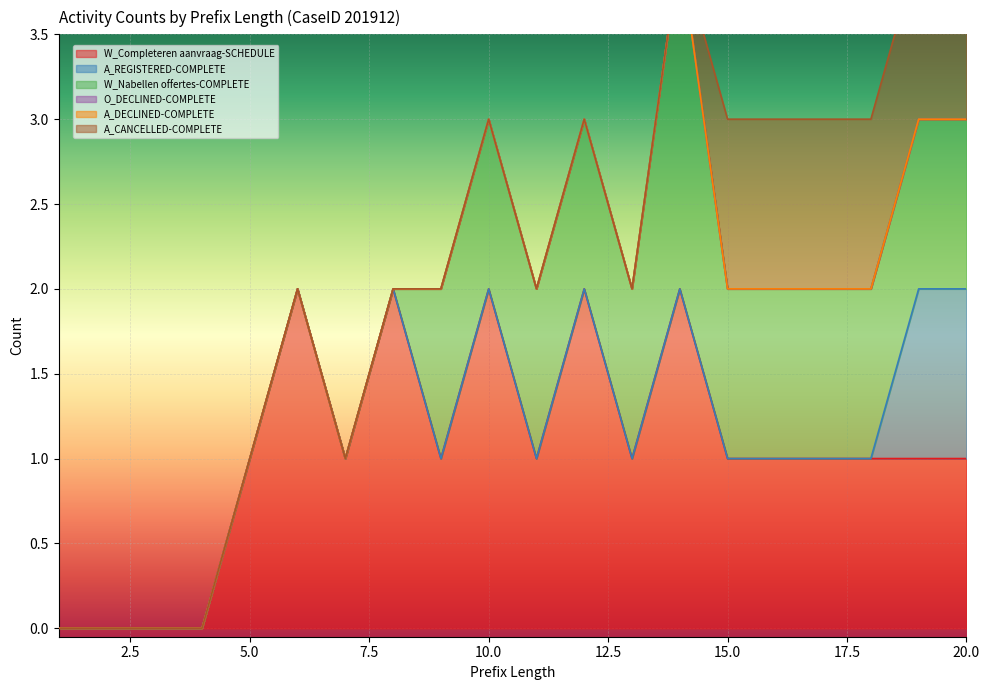

Which series changed the most between 9 and 17?

A_CANCELLED-COMPLETE